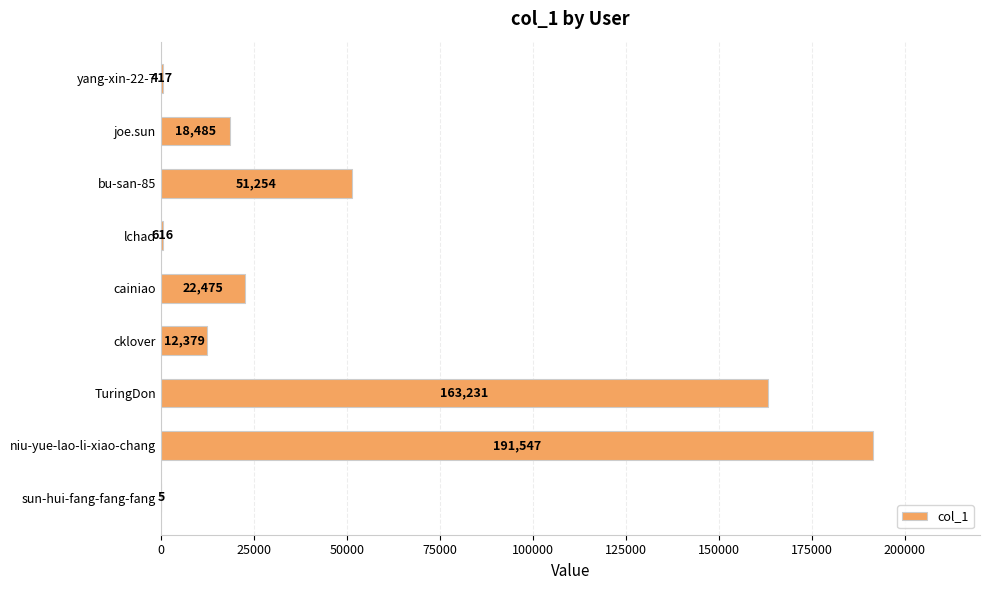

Is it true that the value at TuringDon is 163231?

True